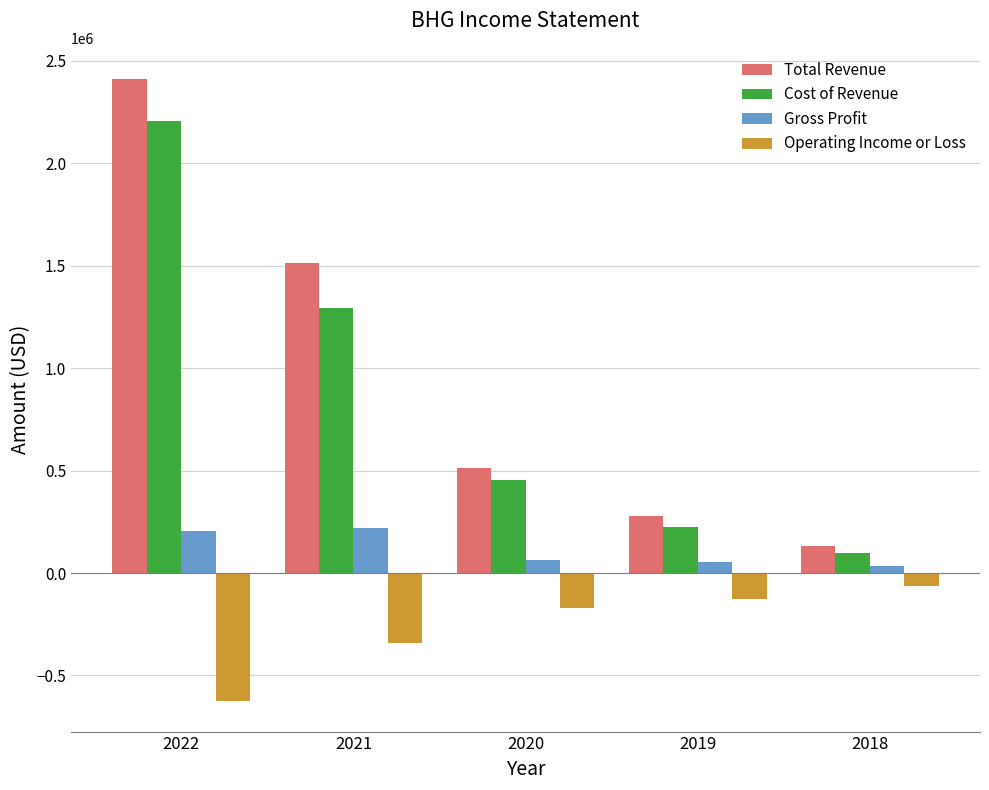

What is the difference between the second highest and second lowest values in the Gross Profit series?

149500